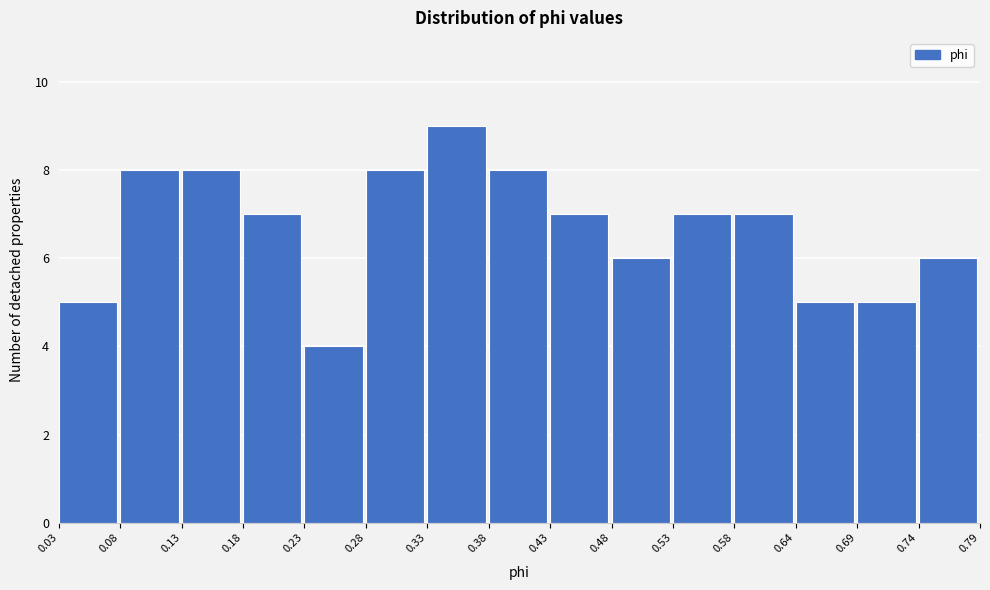

What is the height of the bar covering 0.28 to 0.33 on the x-axis? The values are not printed on the chart, so give them approximately, as read against the axis.

8